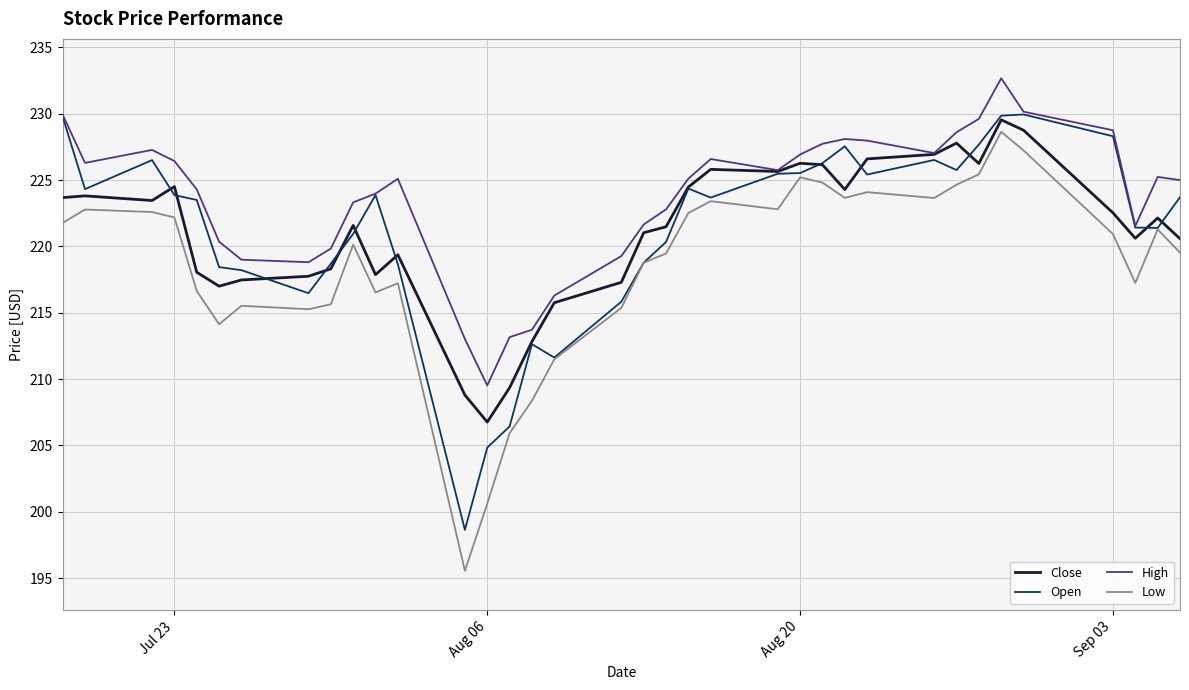

What is the sum of all Open values?

7965.1